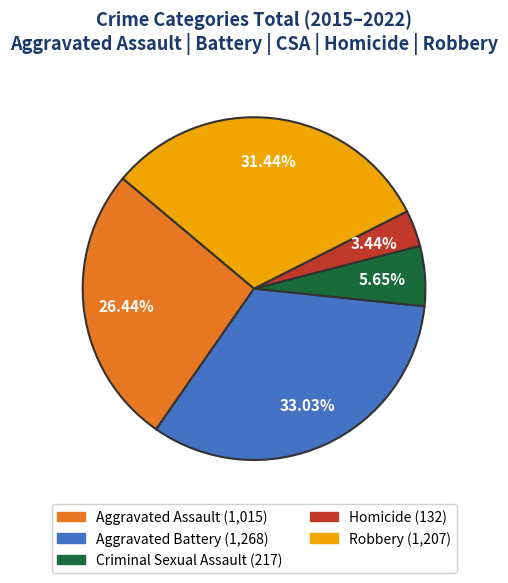

Which slice is the largest?

Aggravated Battery